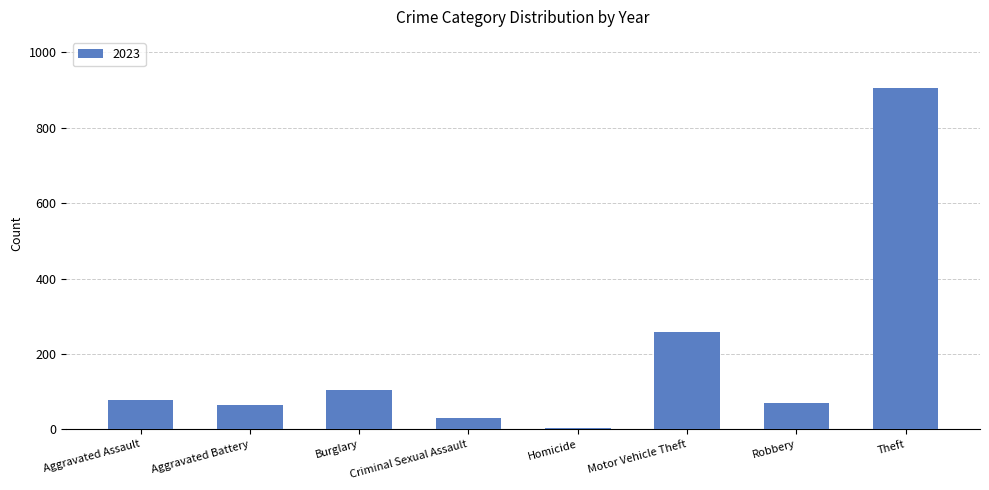

Which category has the highest value across all series?

Theft